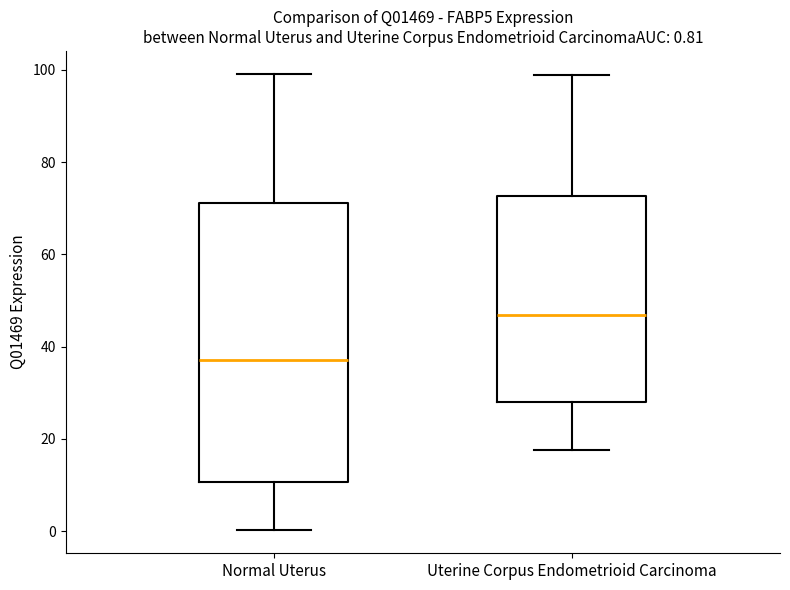

Which box is the tallest, from its lower edge to its upper edge?

Normal Uterus